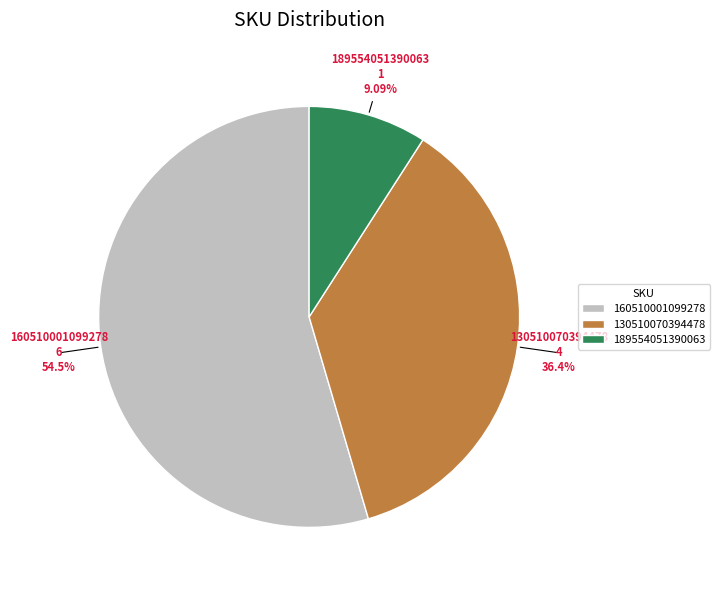

Which slice is the largest?

160510001099278